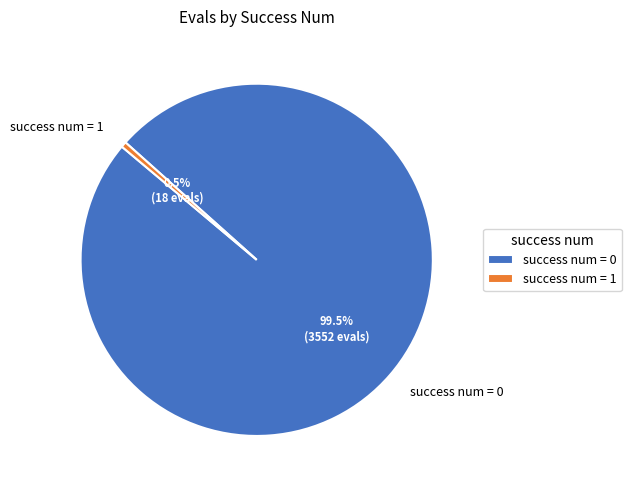

How many segments does this pie chart have?

2